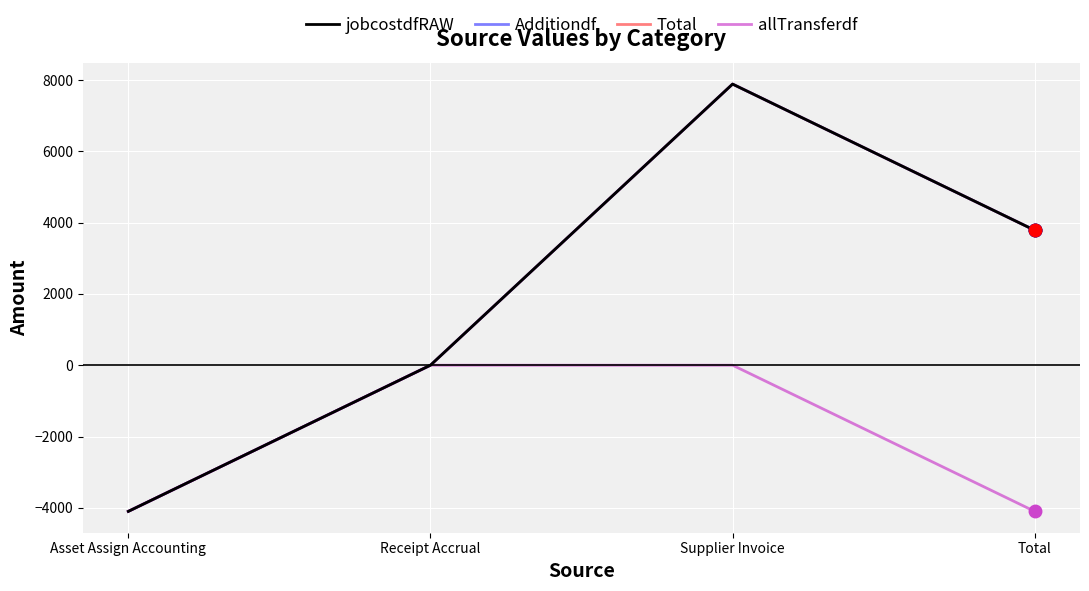

Which series has the largest range (max minus min)?

jobcostdfRAW